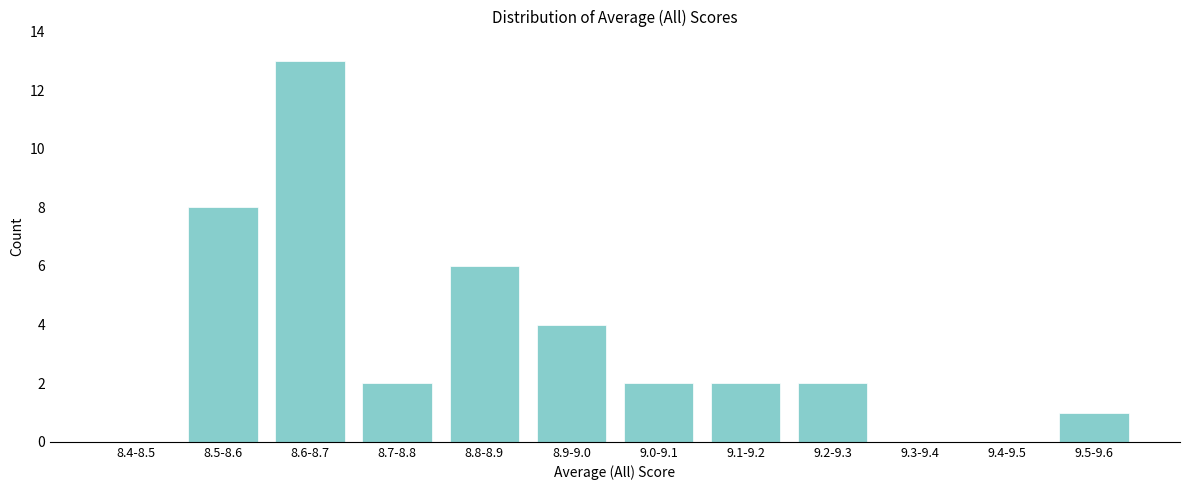

Reading left to right, extract all data points from this chart.

8.4-8.5=0	8.5-8.6=8	8.6-8.7=13	8.7-8.8=2	8.8-8.9=6	8.9-9.0=4	9.0-9.1=2	9.1-9.2=2	9.2-9.3=2	9.3-9.4=0	9.4-9.5=0	9.5-9.6=1